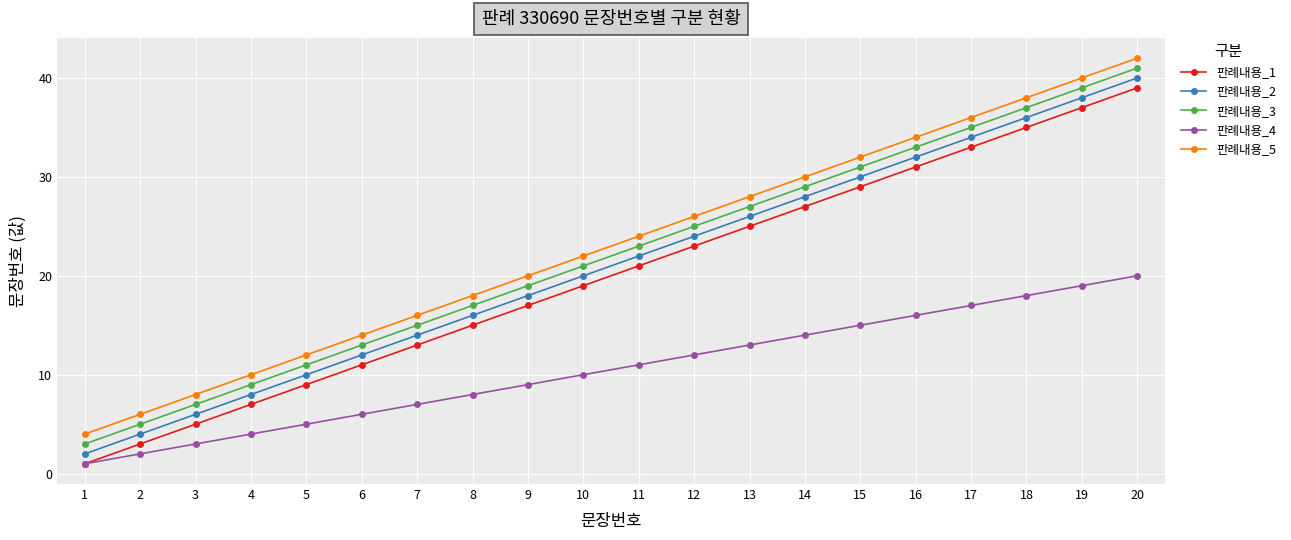

Which series has the largest total across all categories?

판례내용_5